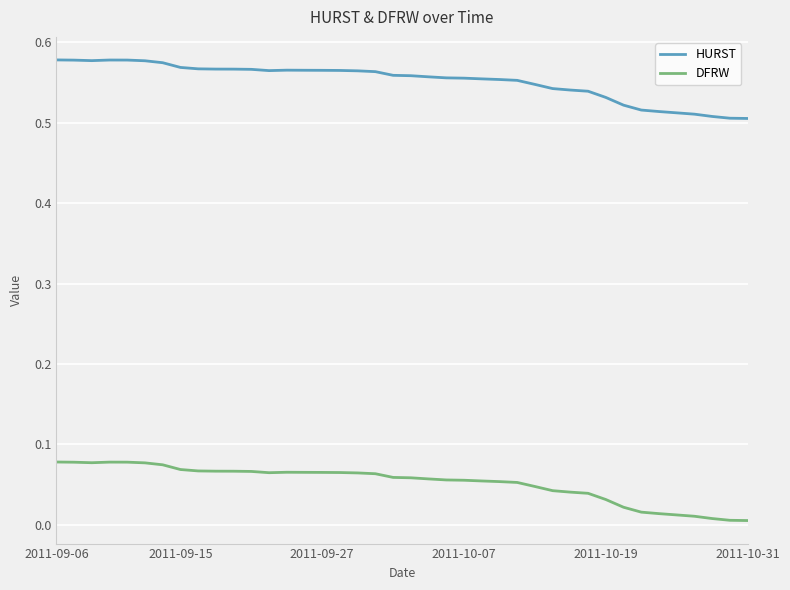

Which series has the largest total across all categories?

HURST